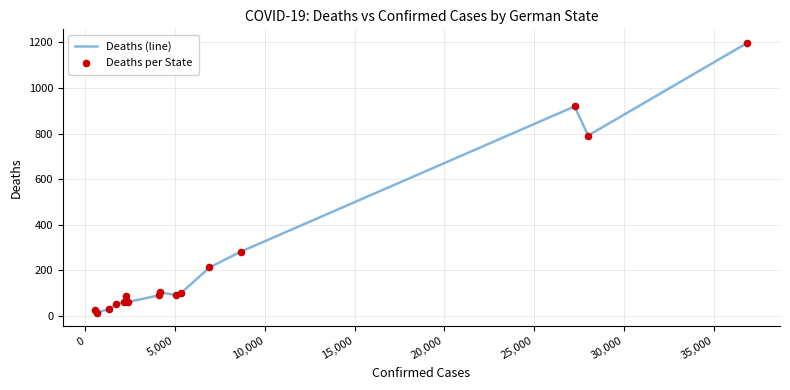

What is the maximum value shown in the chart?

1198